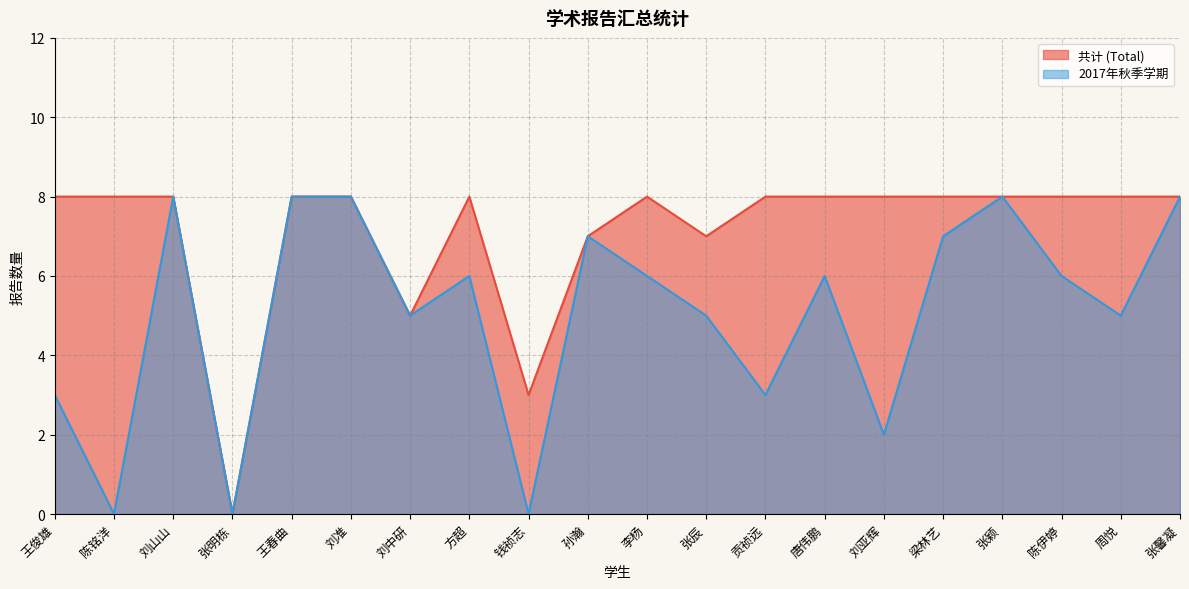

What is the average value of the 2017年秋季学期 series?

5